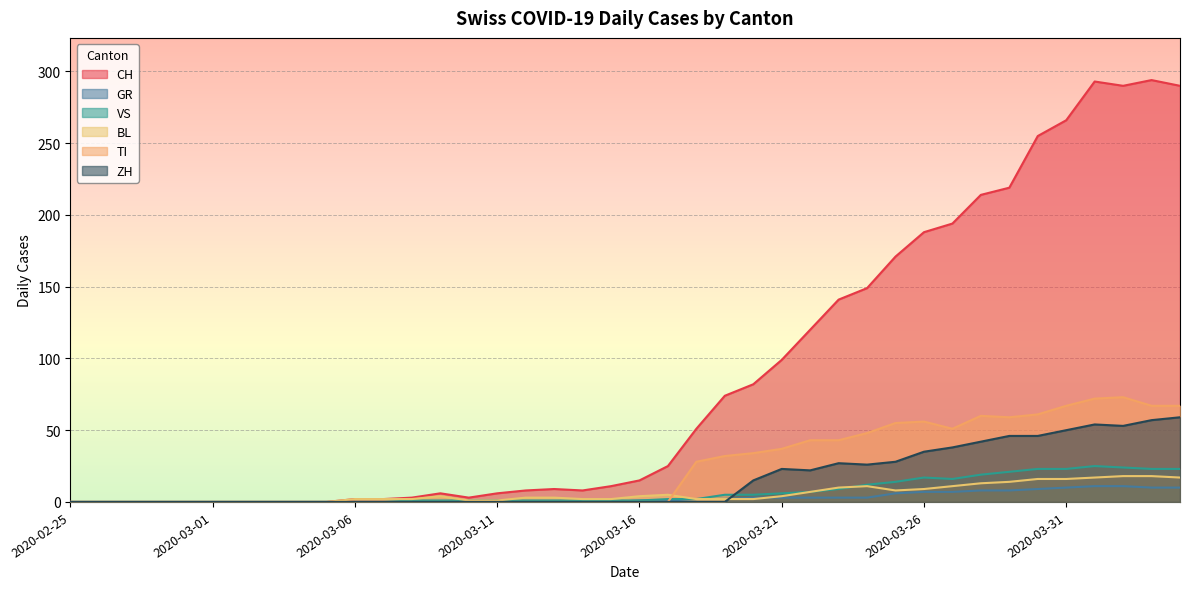

True or false: VS has a value of 0 at 2020-03-10.

False